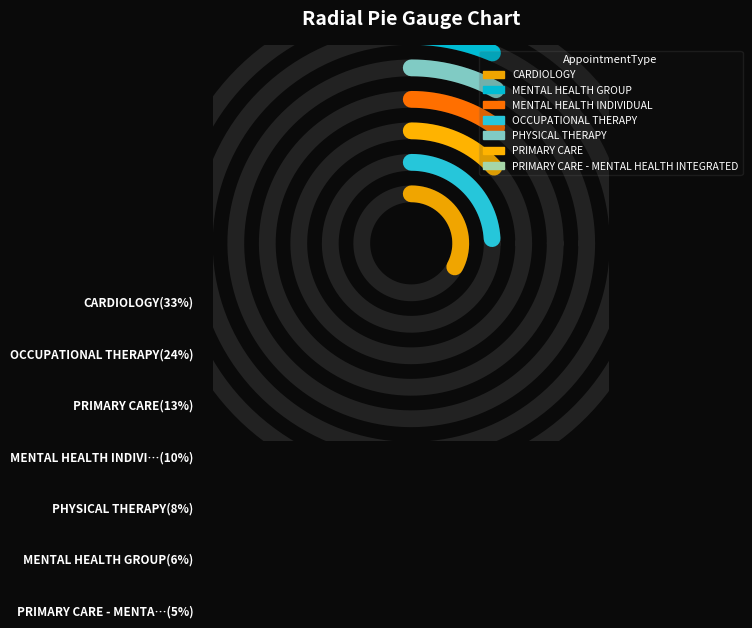

True or false: PRIMARY CARE accounts for 13% of the total.

True